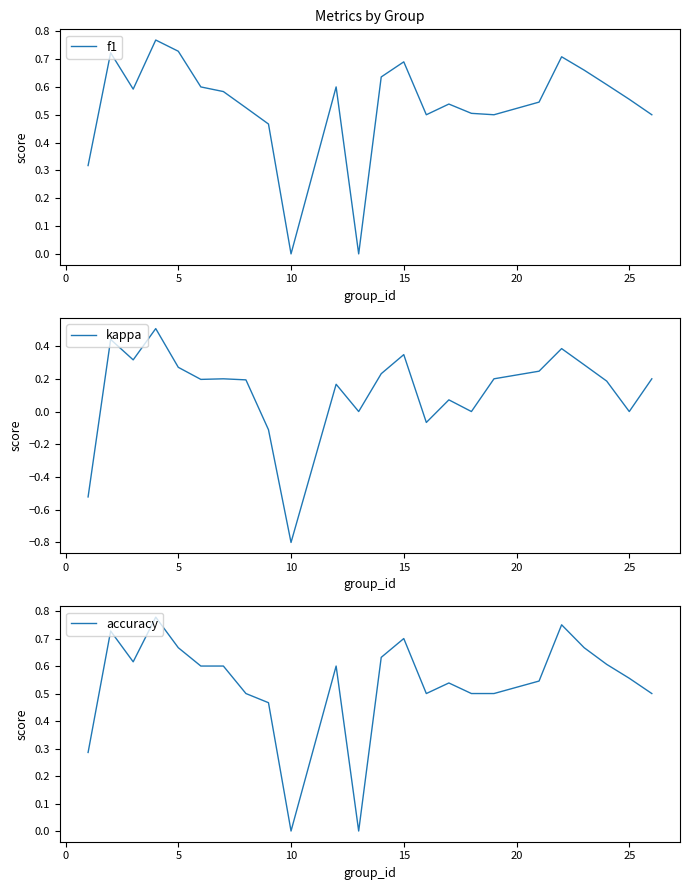

At which label does kappa reach its minimum?

10